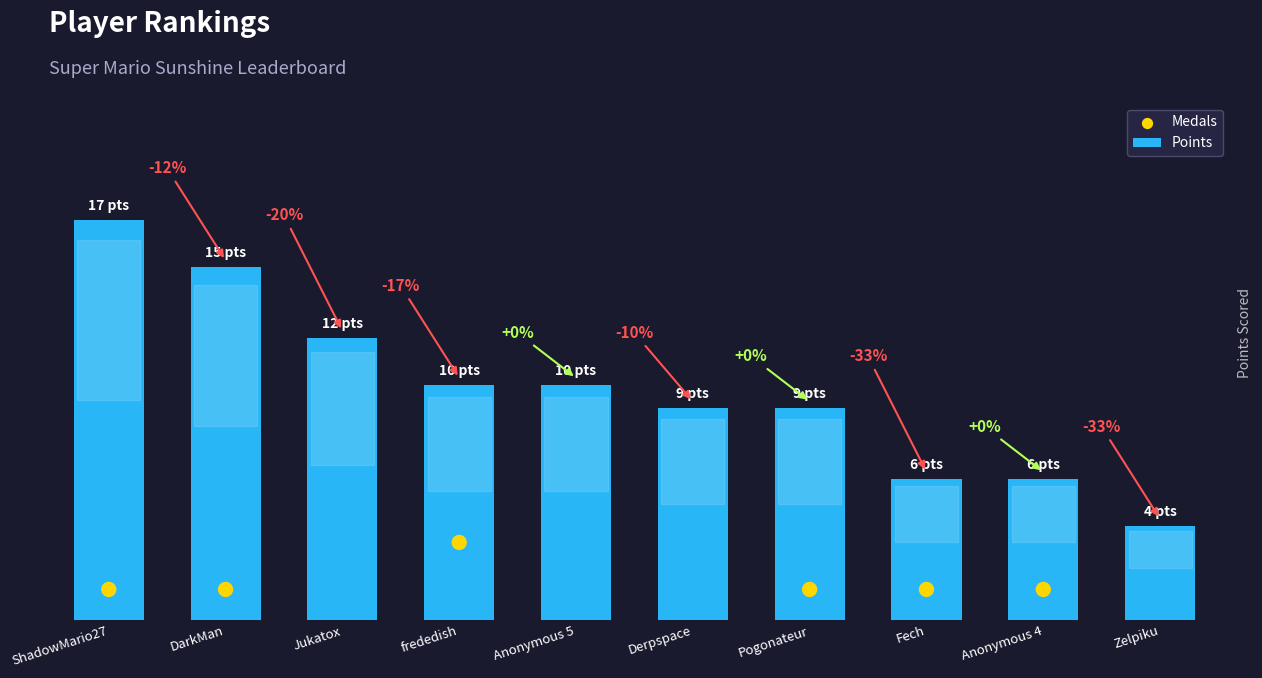

Which series contains the highest Y value?

Points